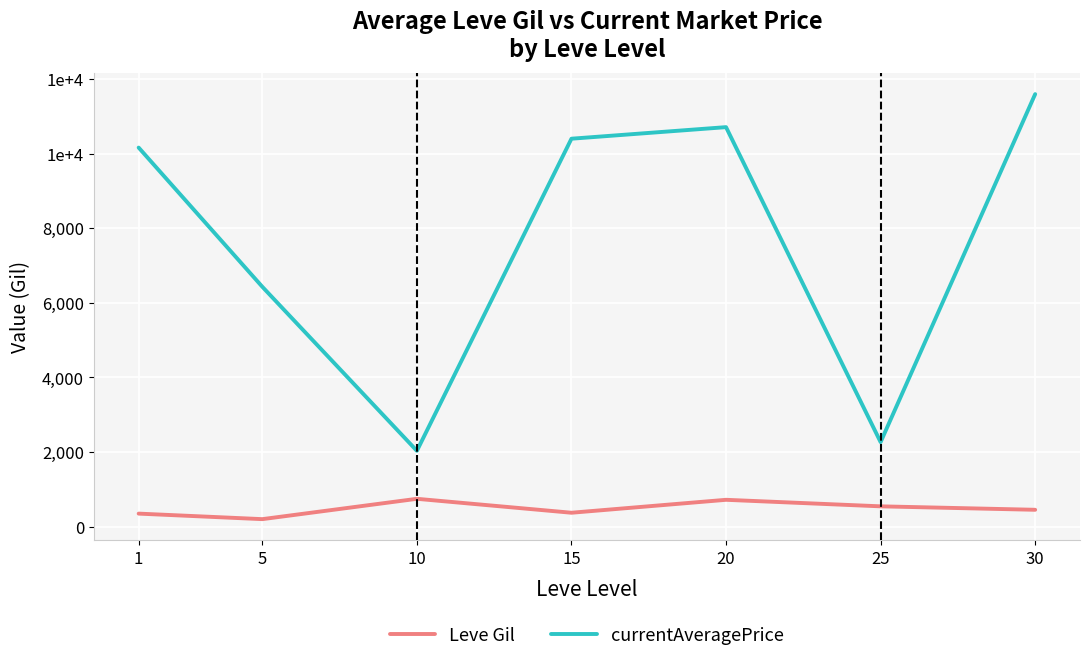

What is the value of the currentAveragePrice point at the 2nd from the left?

6428.7